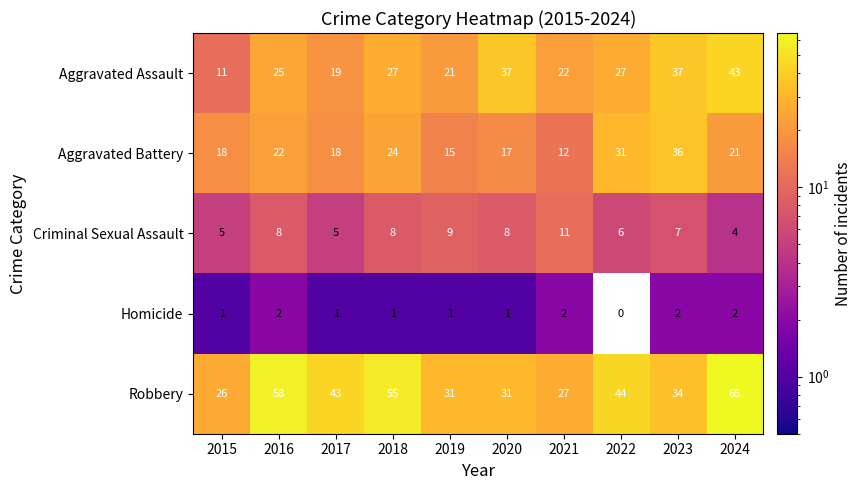

Read the Robbery value at 2018, to the nearest 5.

55